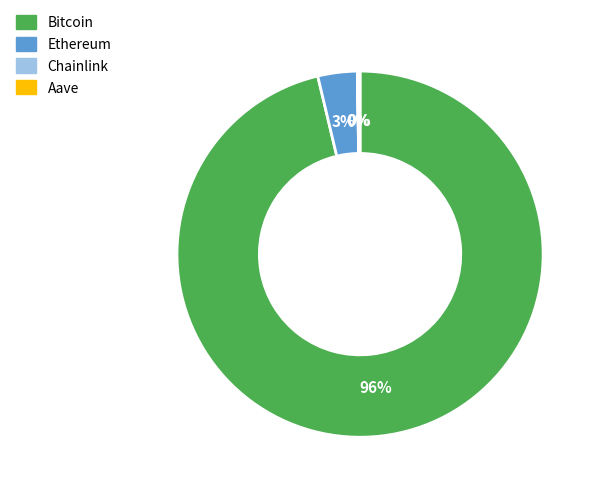

The Ethereum slice represents 3% of the pie. True or false?

True